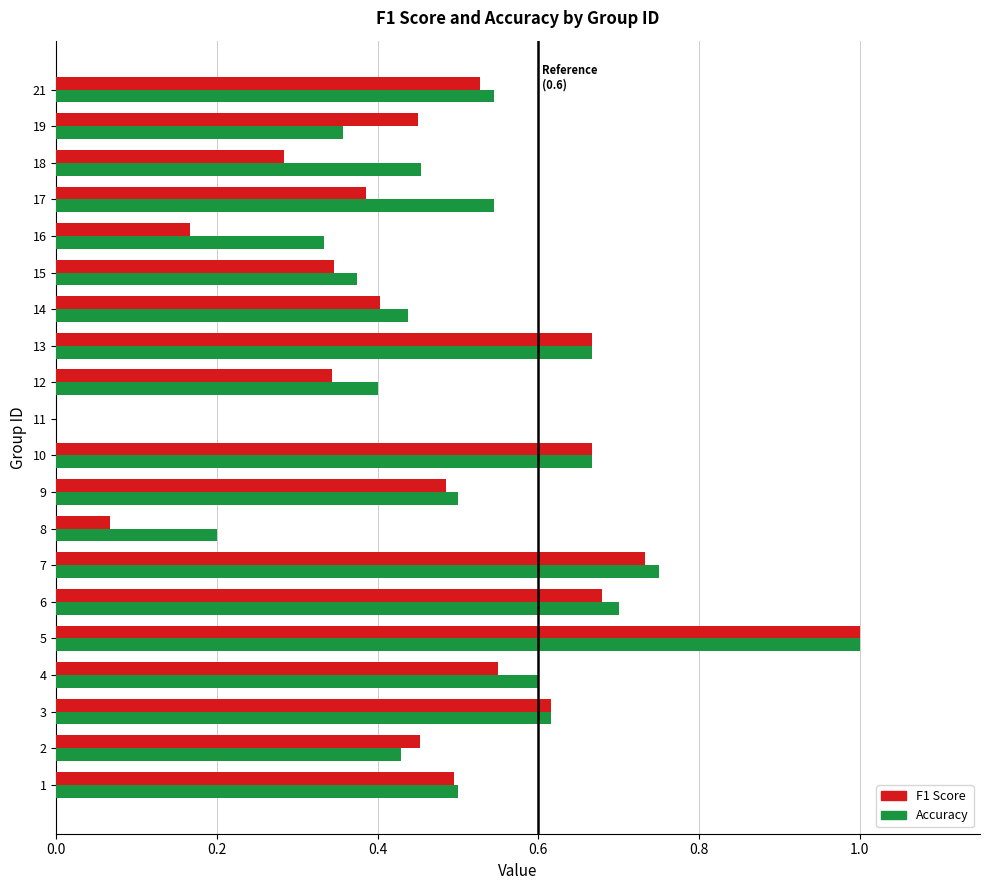

What is the maximum value for F1 Score?

1.0